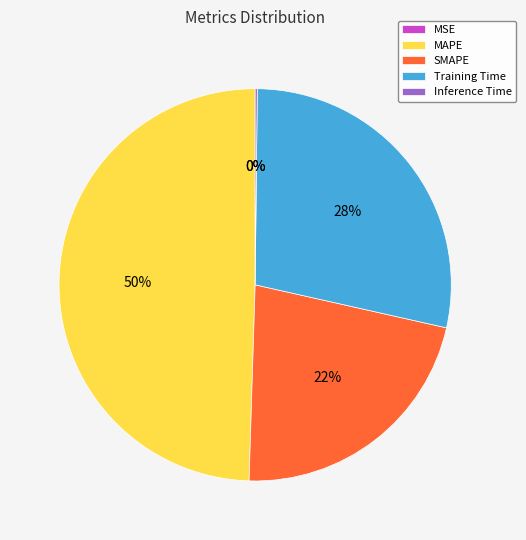

To the nearest percent, what is the difference between the largest and smallest slice percentages?

50%